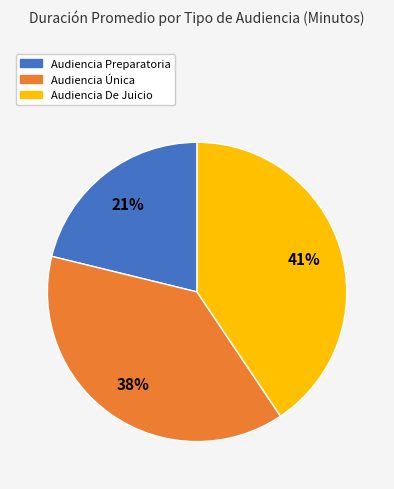

Rank the categories by value from highest to lowest.

Audiencia De Juicio, Audiencia Única, Audiencia Preparatoria